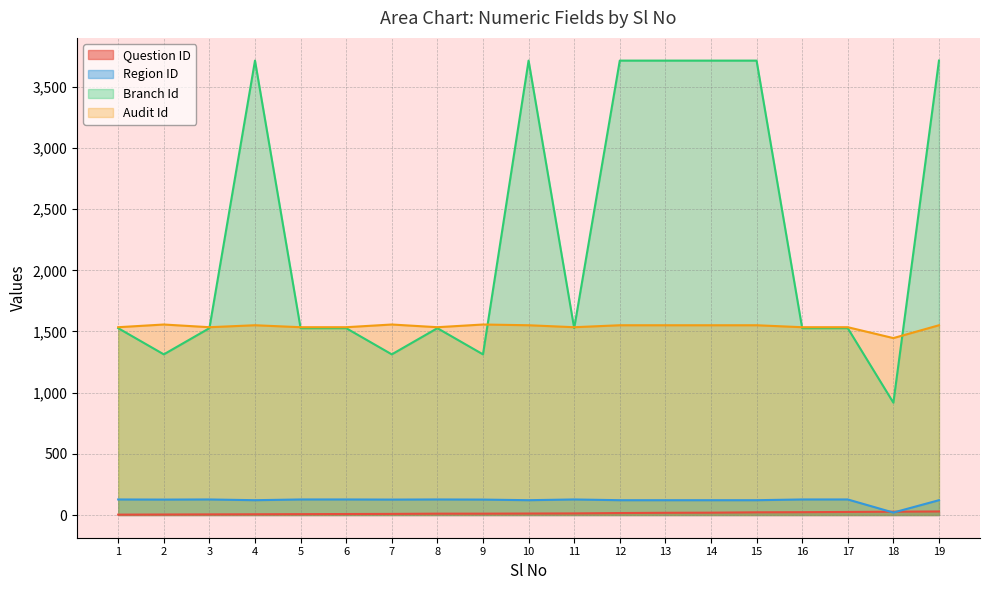

At how many categories does at least one series exceed 1316?

19